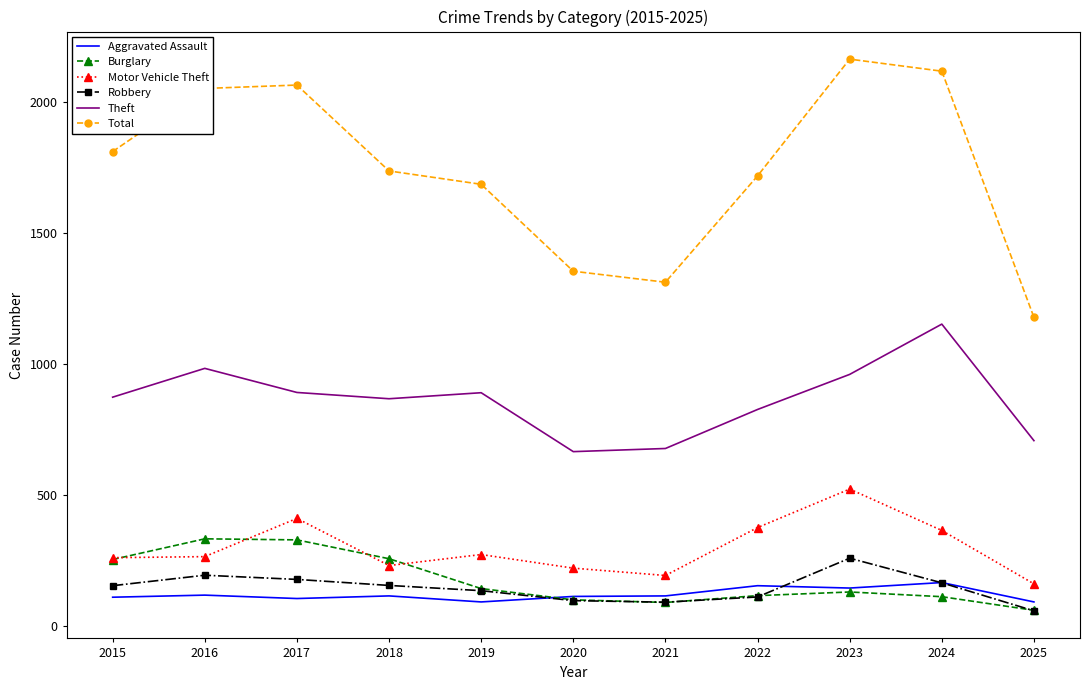

Is it true that Motor Vehicle Theft equals 852 at 2023?

False